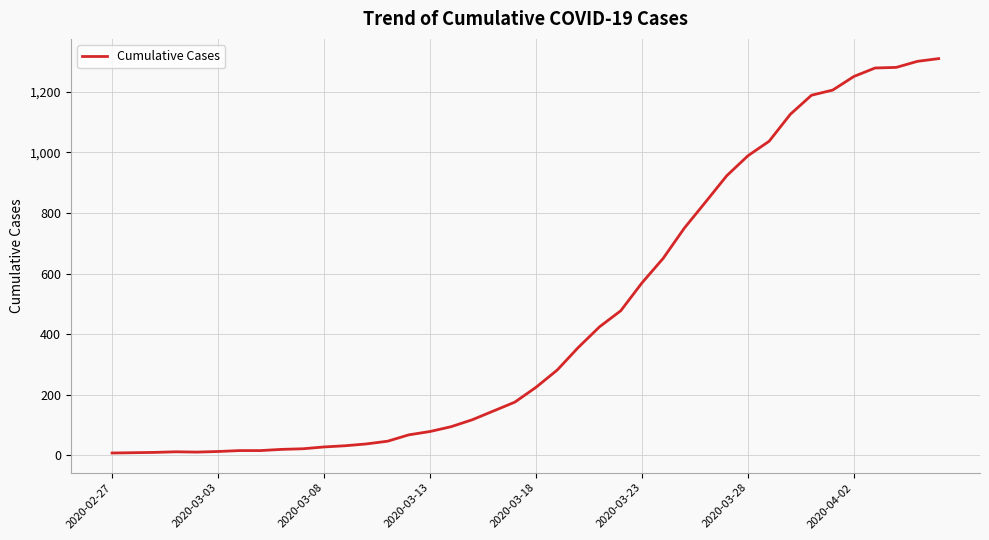

What is the difference between the maximum and minimum values?

1303